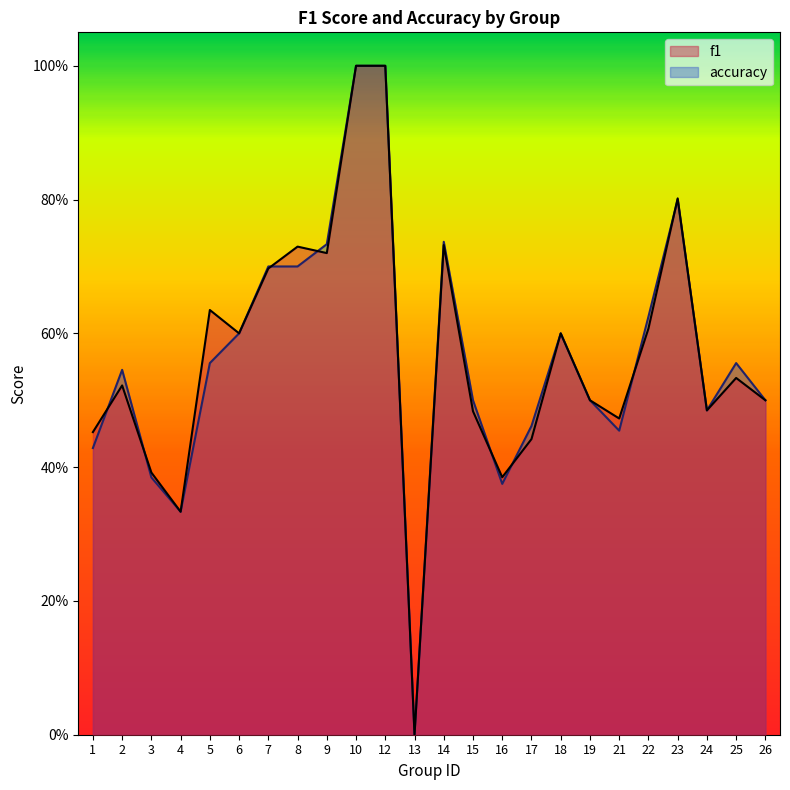

Reading right to left, what are all the values shown in this chart?

f1: 0.5	0.5	0.5	0.8	0.6	0.5	0.5	0.6	0.4	0.4	0.5	0.7	0.0	1.0	1.0	0.7	0.7	0.7	0.6	0.6	0.3	0.4	0.5	0.5
accuracy: 0.5	0.6	0.5	0.8	0.6	0.5	0.5	0.6	0.5	0.4	0.5	0.7	0.0	1.0	1.0	0.7	0.7	0.7	0.6	0.6	0.3	0.4	0.5	0.4